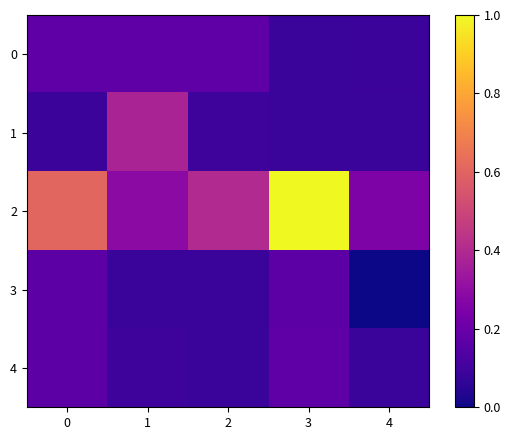

Reading left to right, extract all data points from this chart.

0: 0=0.2	1=0.2	2=0.2	3=0.1	4=0.1
1: 0=0.1	1=0.4	2=0.1	3=0.1	4=0.1
2: 0=0.6	1=0.3	2=0.4	3=1.0	4=0.2
3: 0=0.2	1=0.1	2=0.1	3=0.2	4=0.0
4: 0=0.2	1=0.1	2=0.1	3=0.2	4=0.1